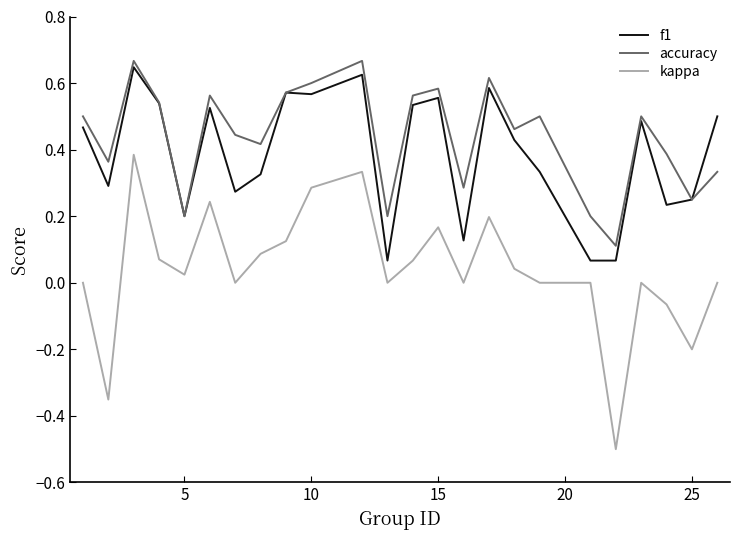

Does the chart display data point markers on the line(s)?

No